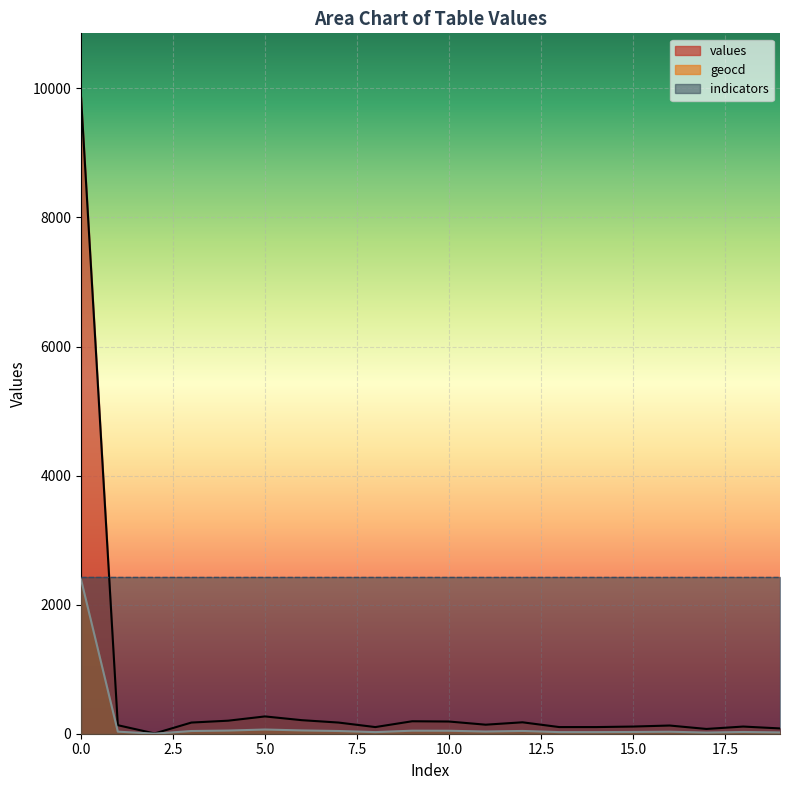

The geocd series shows 24 at 17. True or false?

False